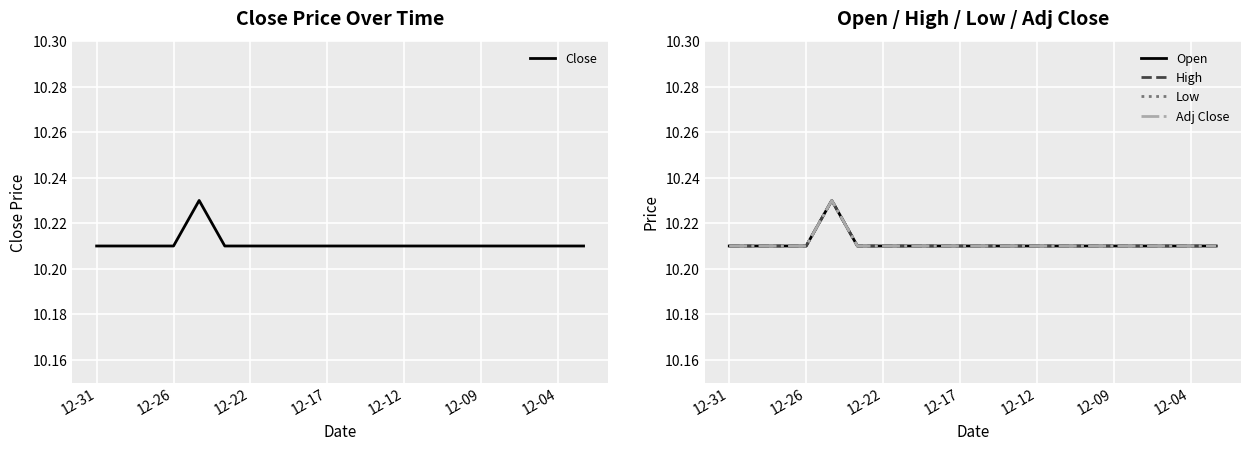

The value of Close at 12-31 is 14.6. True or false?

False